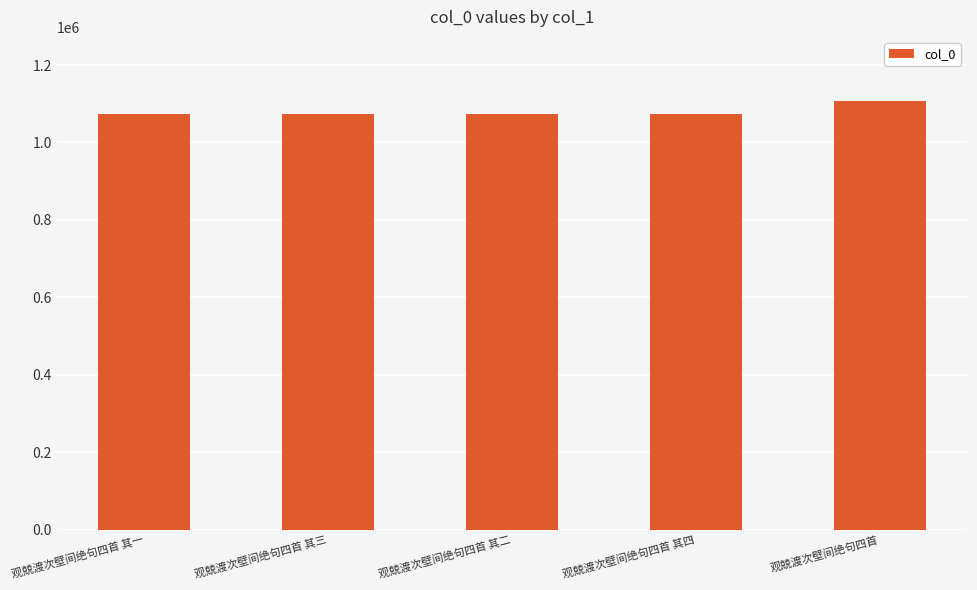

What is the average value?

1079858